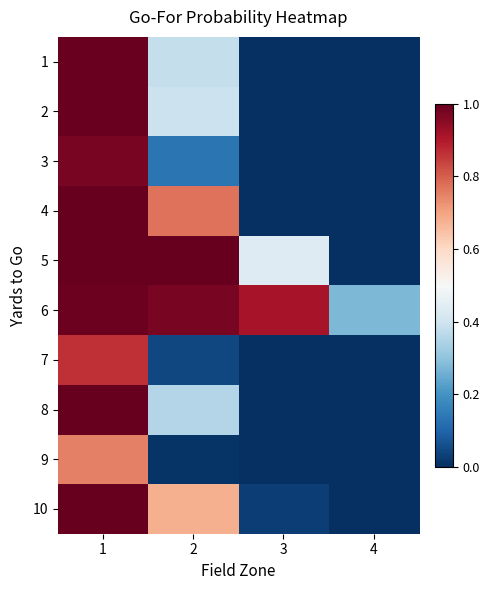

At 4, list the series in order from largest to smallest.

6, 5, 10, 1, 2, 3, 4, 7, 8, 9